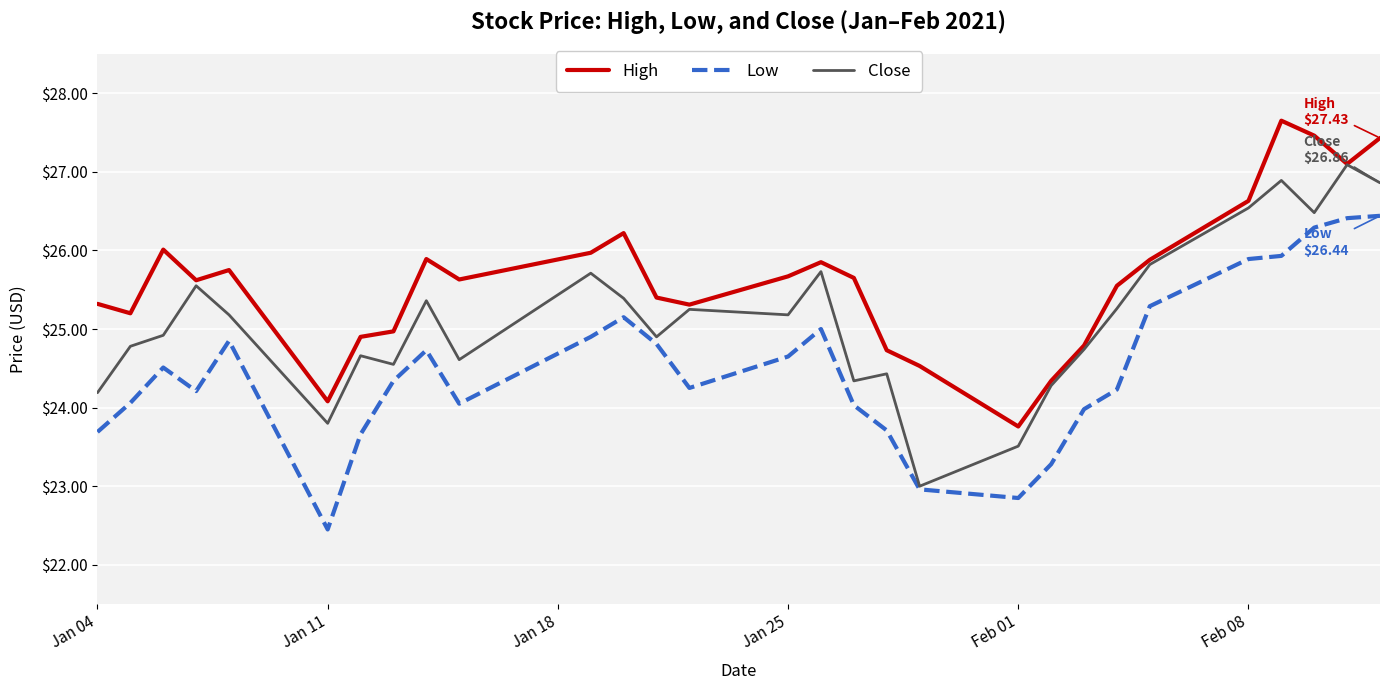

What is the lowest value of the Close series?

23.0